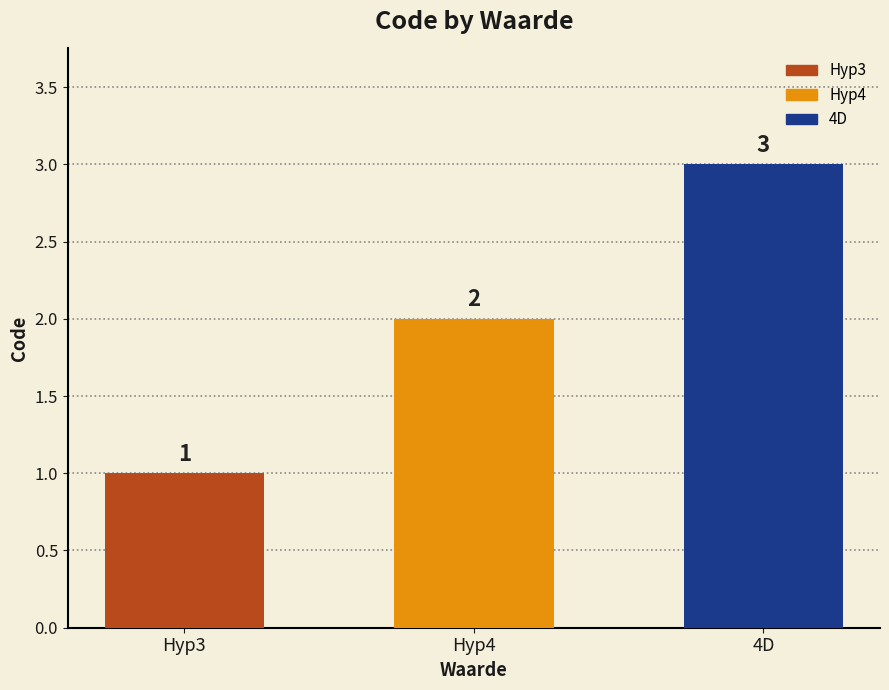

The chart shows a value of 4 at 4D. True or false?

False